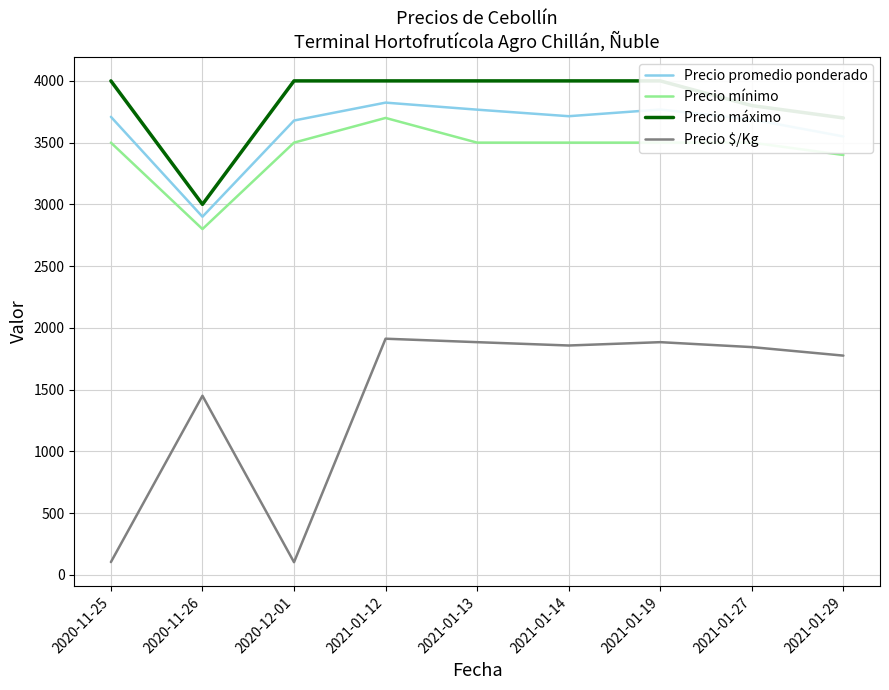

Is it true that Precio promedio ponderado equals 995 at 2020-12-01?

False